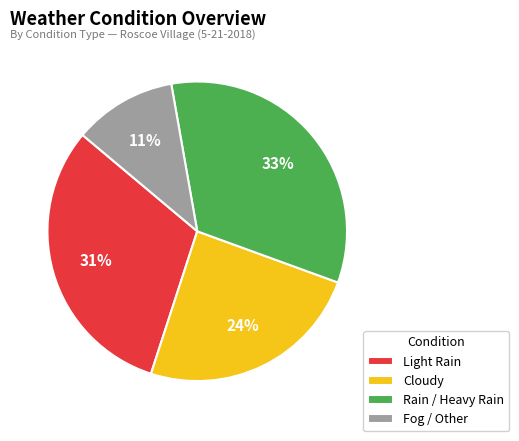

How many segments does this pie chart have?

4